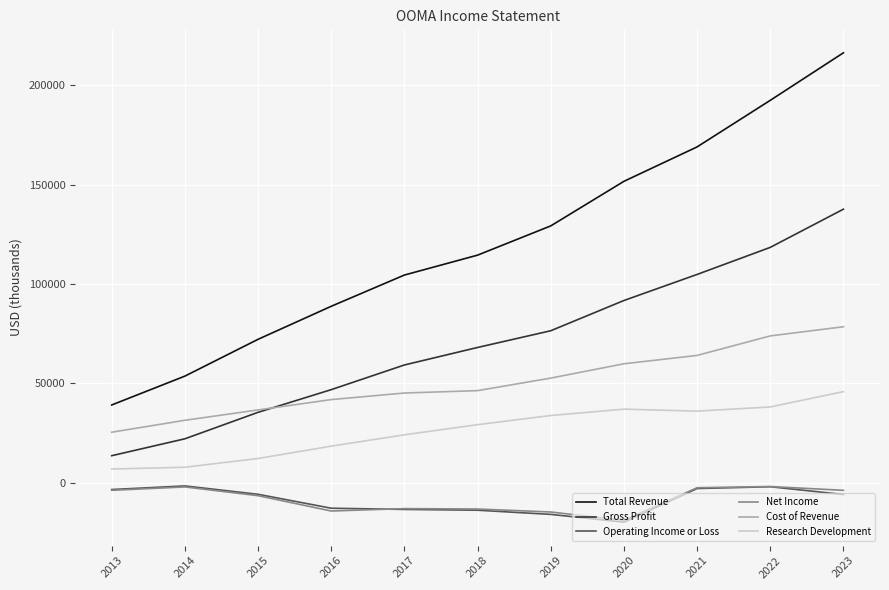

Which series has the largest range (max minus min)?

Total Revenue